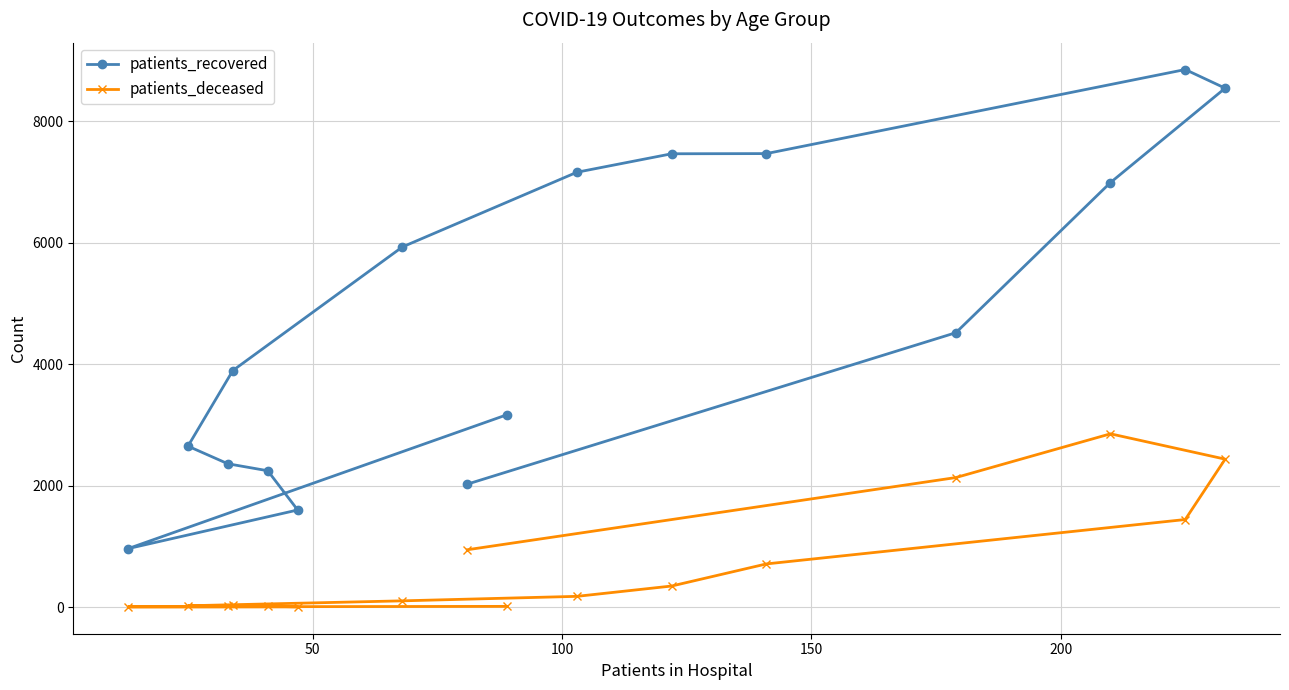

Which series has the largest total across all categories?

patients_recovered